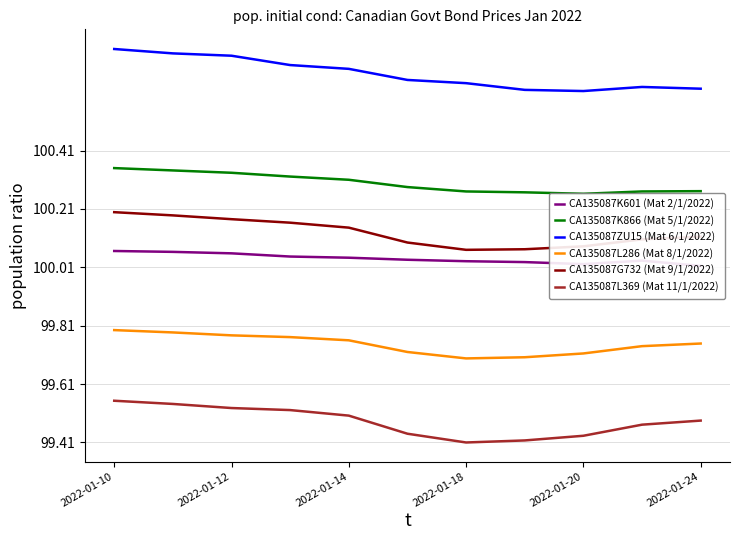

How many interior local valleys does the CA135087G732 (Mat 9/1/2022) series have?

1